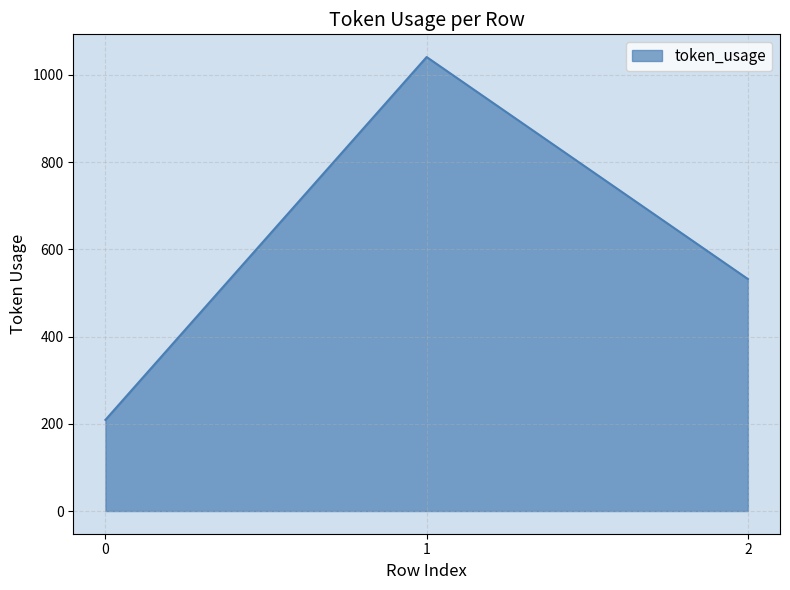

Approximately how many times larger is the value at 2 compared to 0?

2.5